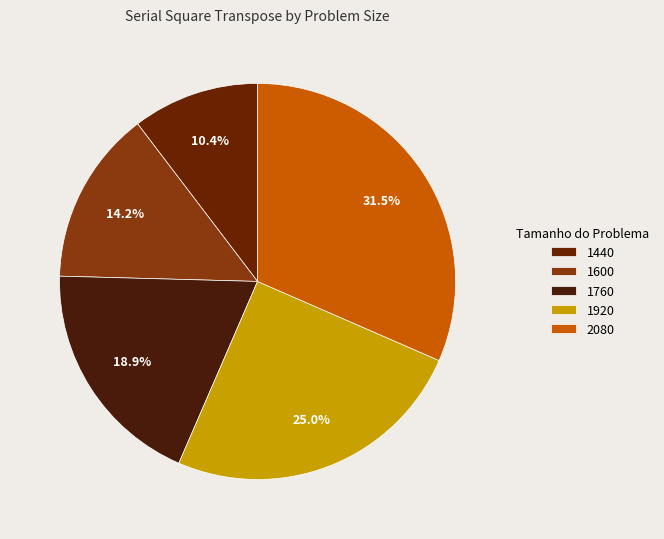

Combined, what portion of the pie is 1440 and 1920?

35.3%